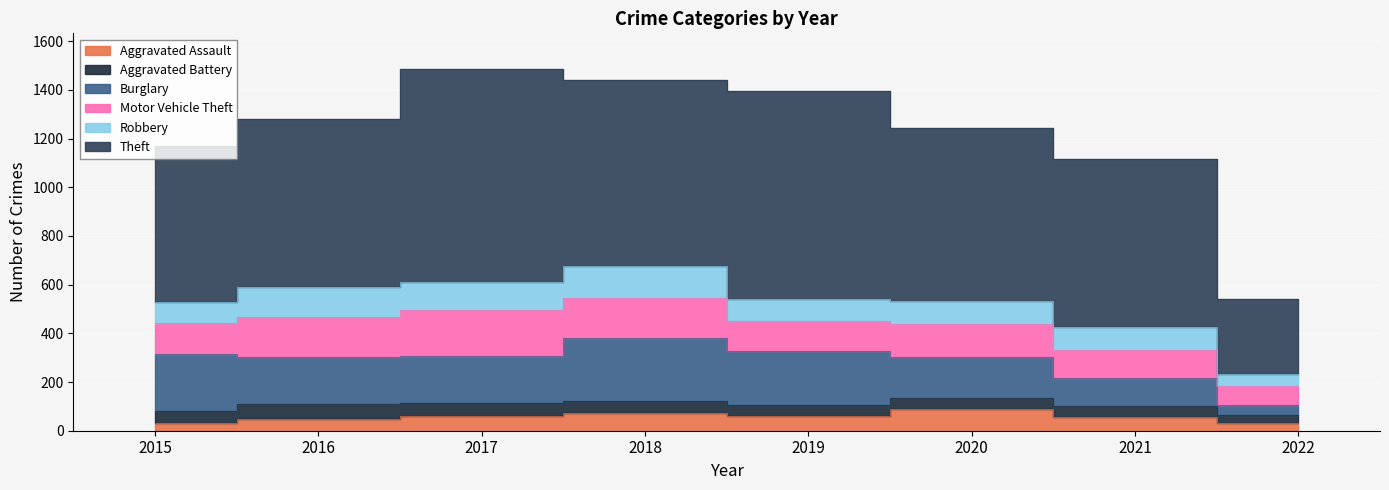

How many data points in Theft are above 714?

3